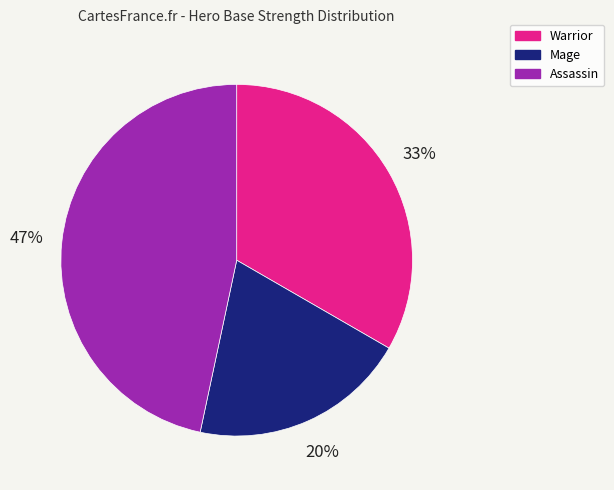

Do Assassin and Warrior together represent more than half of the pie?

Yes